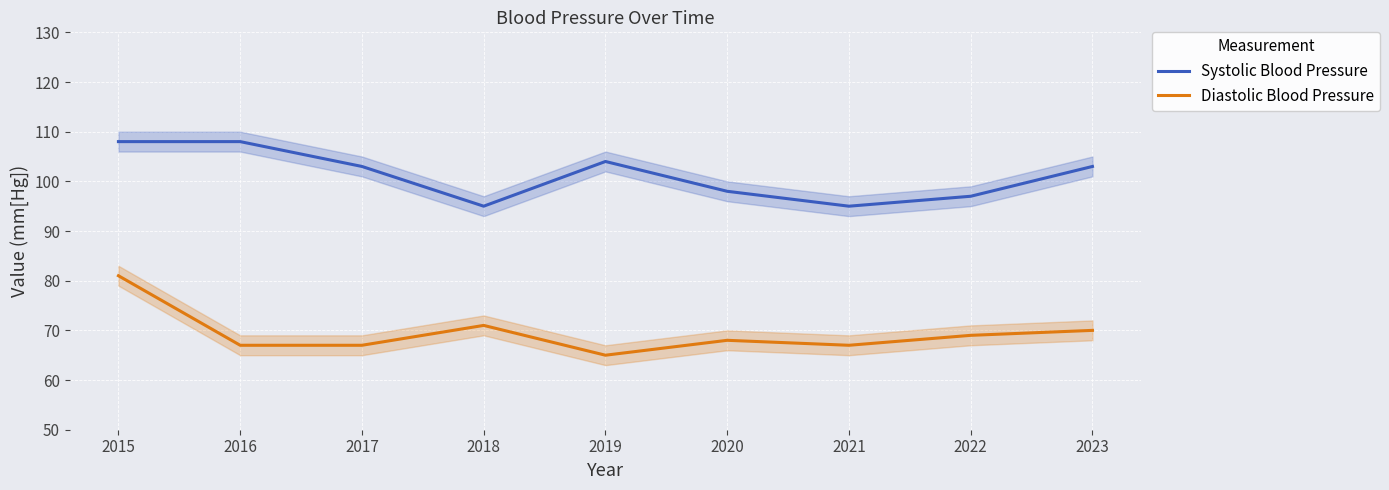

True or false: Diastolic Blood Pressure and Systolic Blood Pressure intersect in this chart.

False